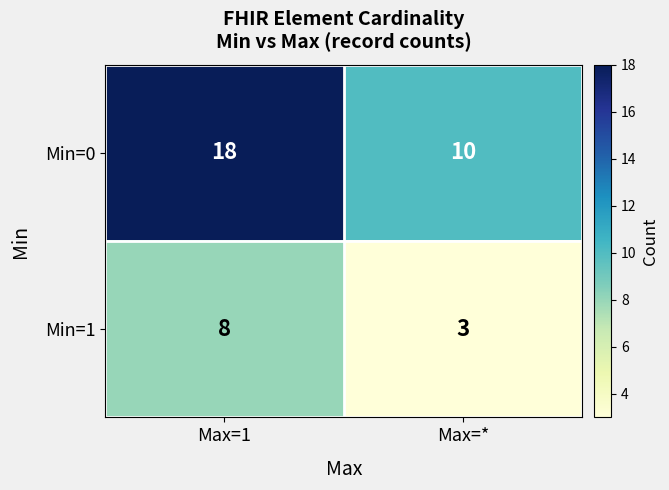

Rank the series by their maximum value, from highest to lowest.

Min=0, Min=1